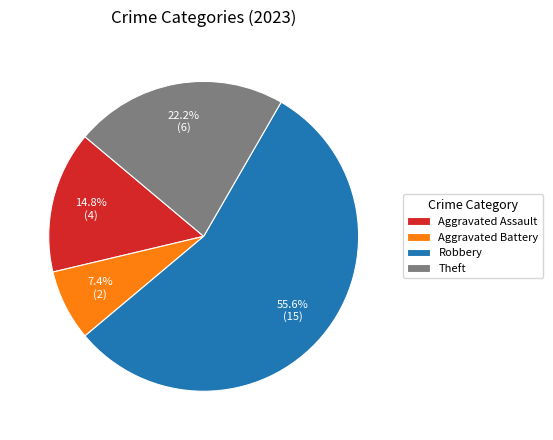

Combined, what portion of the pie is Robbery and Aggravated Assault?

70.4%